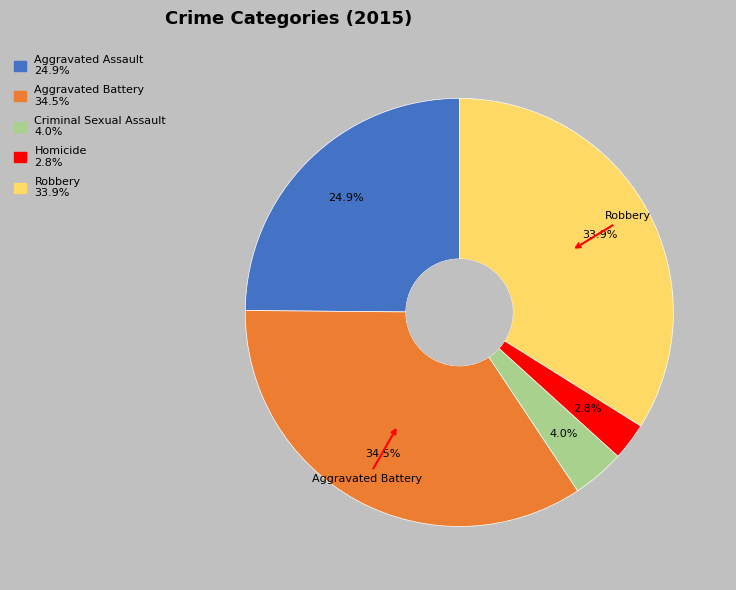

What percentage is the Aggravated Assault slice, to the nearest percent?

25%